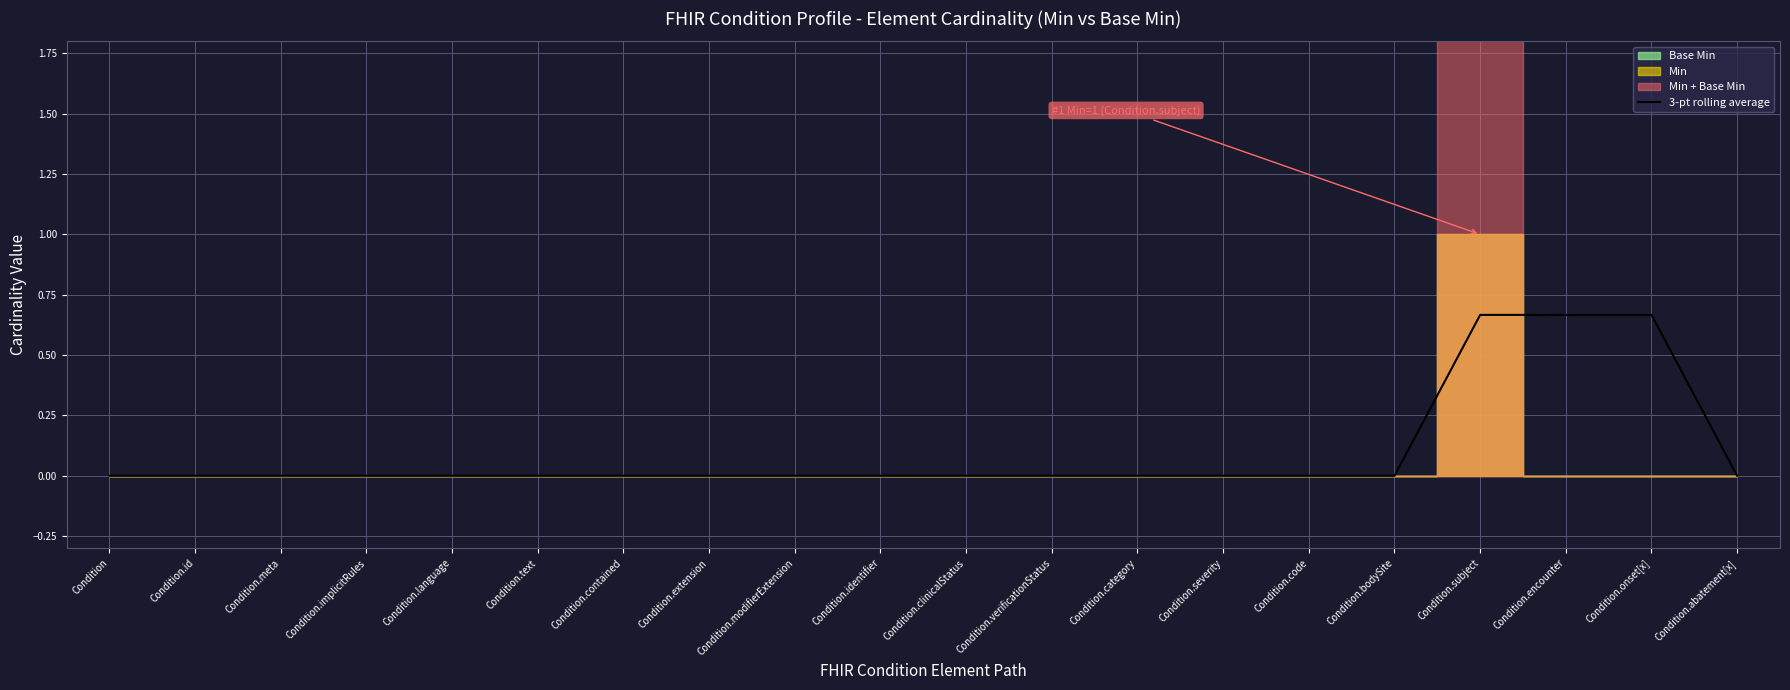

Is it true that 3-pt rolling average equals 0.0 at Condition.modifierExtension?

True